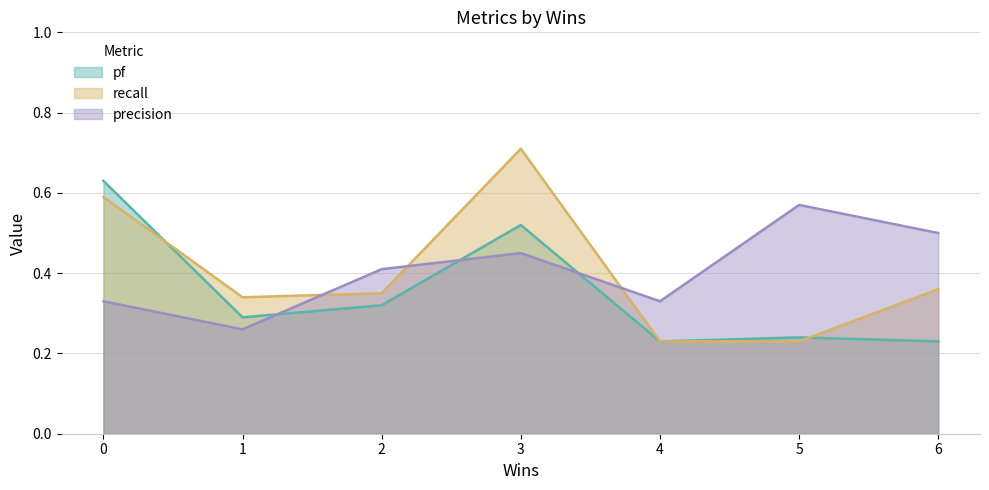

The recall series shows 0.4 at encog-java.csv. True or false?

False